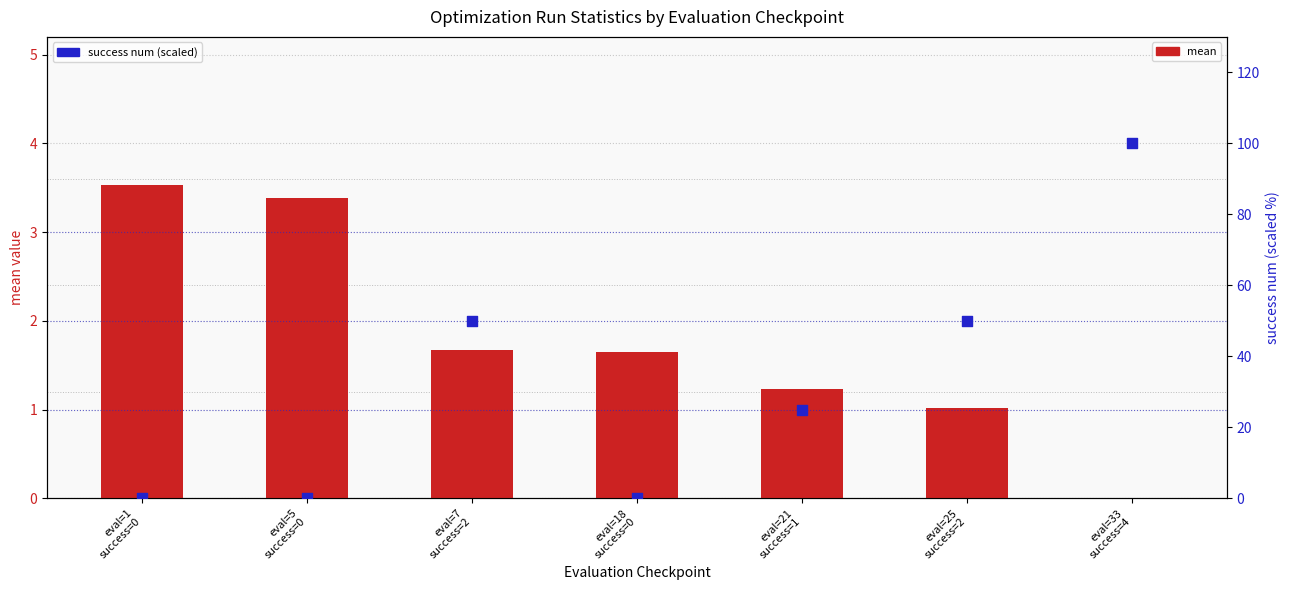

Which series has the largest total across all categories?

success num (scaled %)